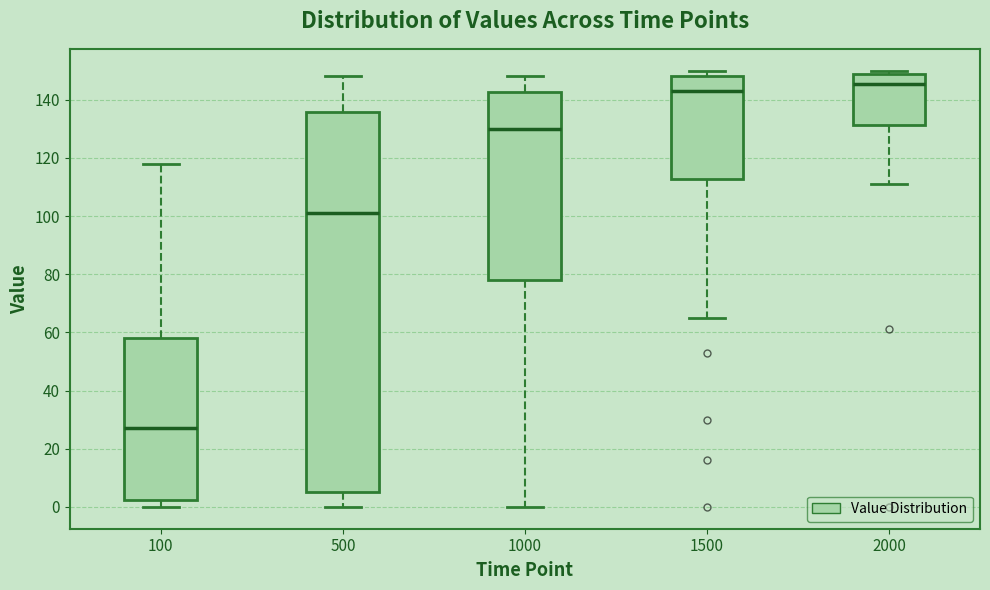

Where does the lower whisker of the box at x = 2000 end on the y-axis? The values are not printed on the chart, so give them approximately, as read against the axis.

112